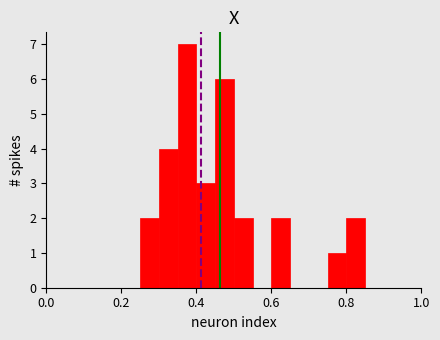

Around what value on the x-axis is the tallest bar? Give the approximate position of its centre, as read against the axis.

0.38